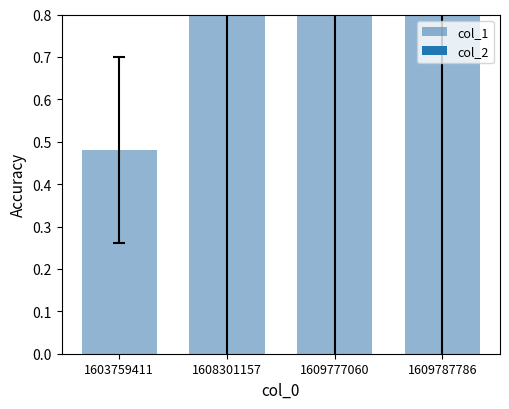

List the series in order of their overall mean, lowest first.

col_2, col_1